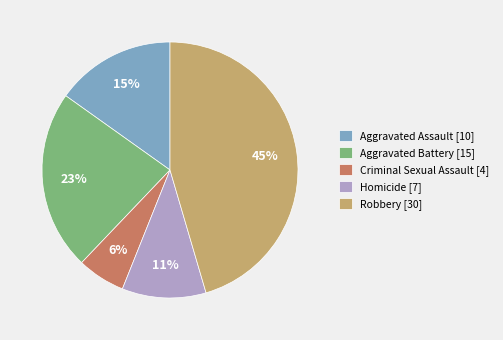

To the nearest percent, what is the difference between the largest and smallest slice percentages?

39%